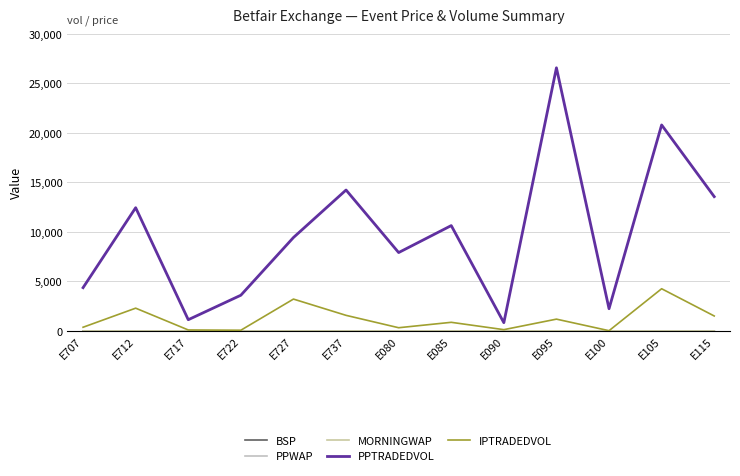

True or false: PPWAP has a value of 2.7 at E722.

True